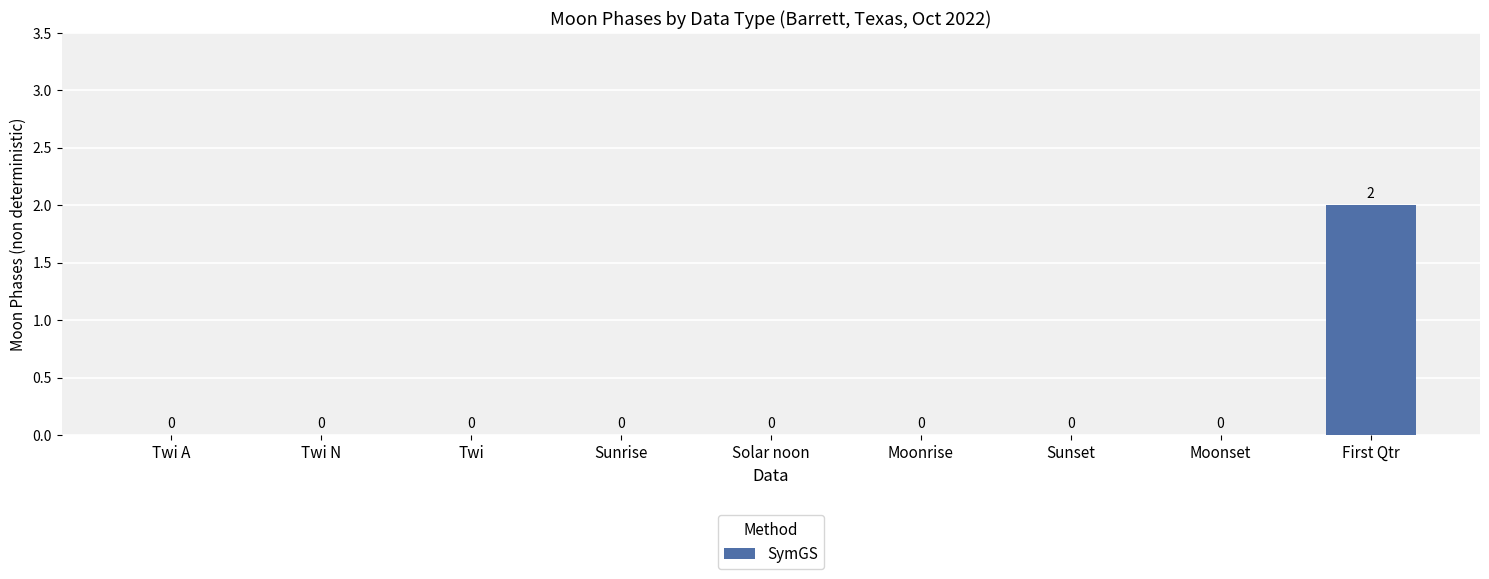

What is the sum of all values?

2